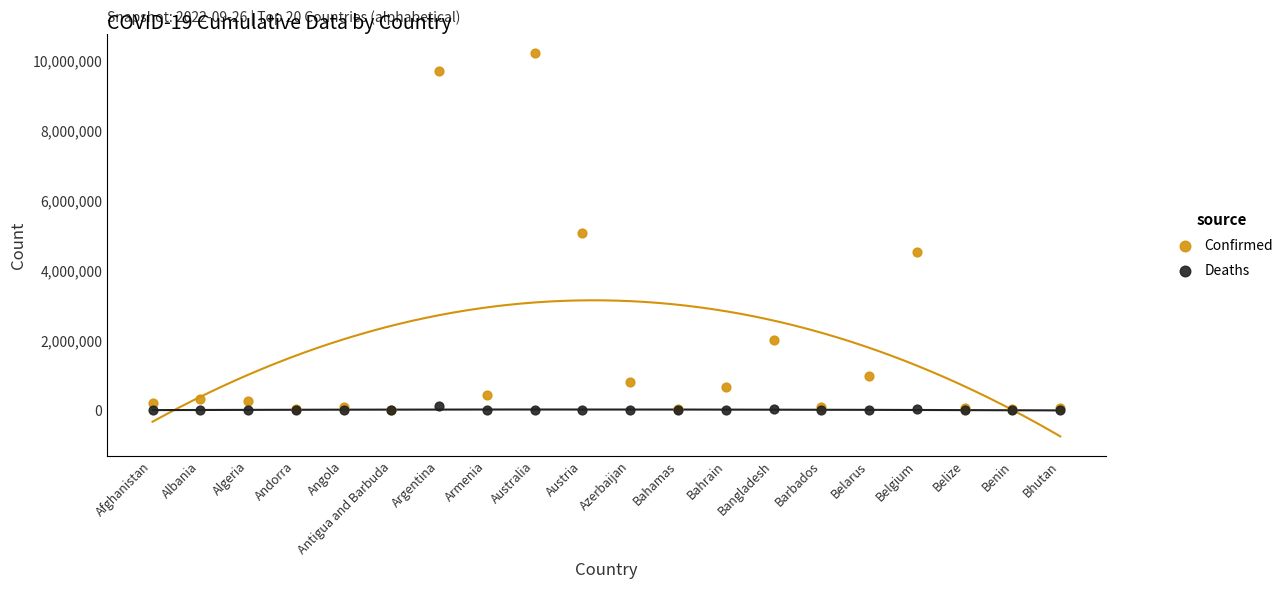

What are all the series names shown in the legend?

Confirmed, Deaths